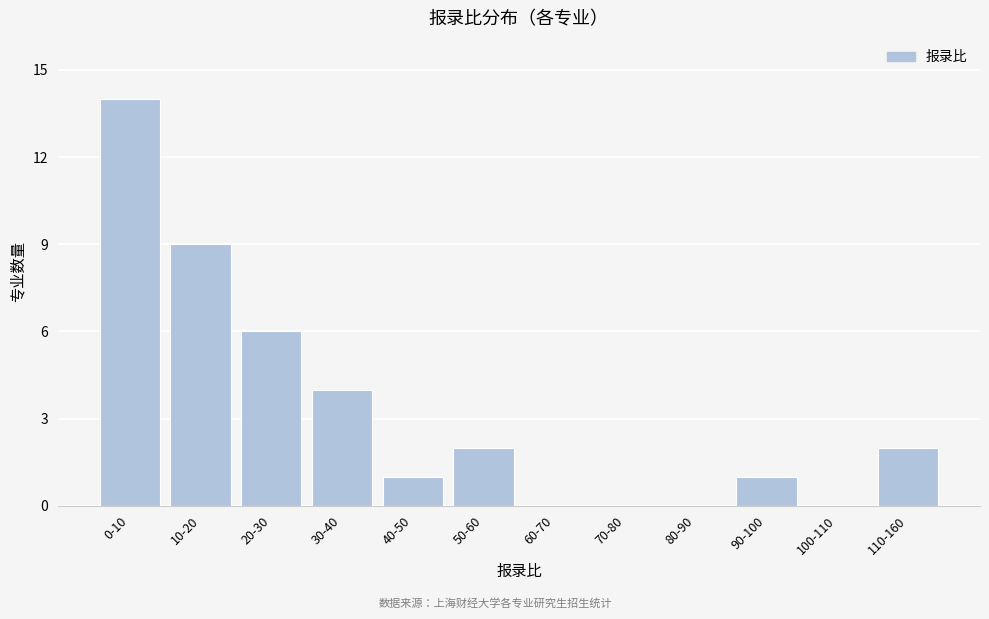

Reading right to left, what are all the values shown in this chart?

110-160=2	100-110=0	90-100=1	80-90=0	70-80=0	60-70=0	50-60=2	40-50=1	30-40=4	20-30=6	10-20=9	0-10=14